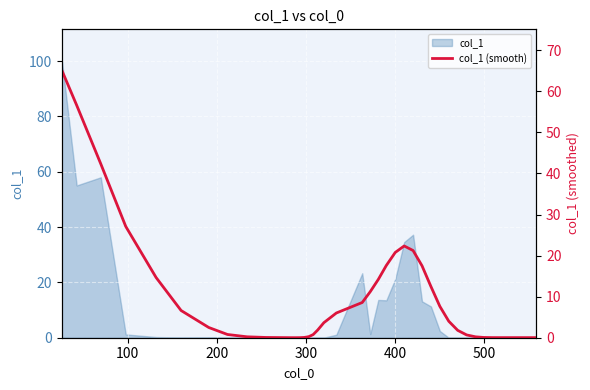

Reading left to right, extract all data points from this chart.

65.3	56.6	42.3	27.1	14.7	6.6	2.5	0.8	0.2	0.1	0.0	0.0	0.0	0.0	0.1	0.3	0.8	1.9	3.7	6.0	8.6	11.2	14.2	17.6	20.8	22.3	21.2	17.5	12.5	7.6	4.0	1.8	0.7	0.2	0.1	0.0	0.0	0.0	0.0	0.0